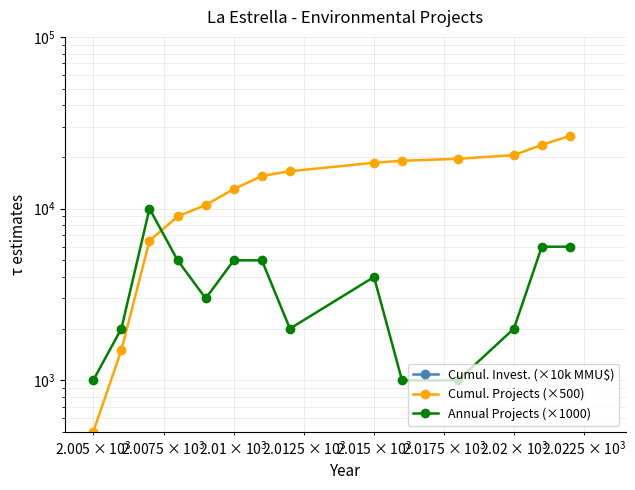

Reading left to right, transcribe all the data shown in this chart.

Cumul. Invest. (×10k MMU$): 1.5	1.5	9.3	9.4	9.4	9.7	17.6	17.6	30.2	30.3	37.3	37.4	49.8	55.0
Cumul. Projects (×500): 500.0	1500.0	6500.0	9000.0	10500.0	13000.0	15500.0	16500.0	18500.0	19000.0	19500.0	20500.0	23500.0	26500.0
Annual Projects (×1000): 1000.0	2000.0	10000.0	5000.0	3000.0	5000.0	5000.0	2000.0	4000.0	1000.0	1000.0	2000.0	6000.0	6000.0